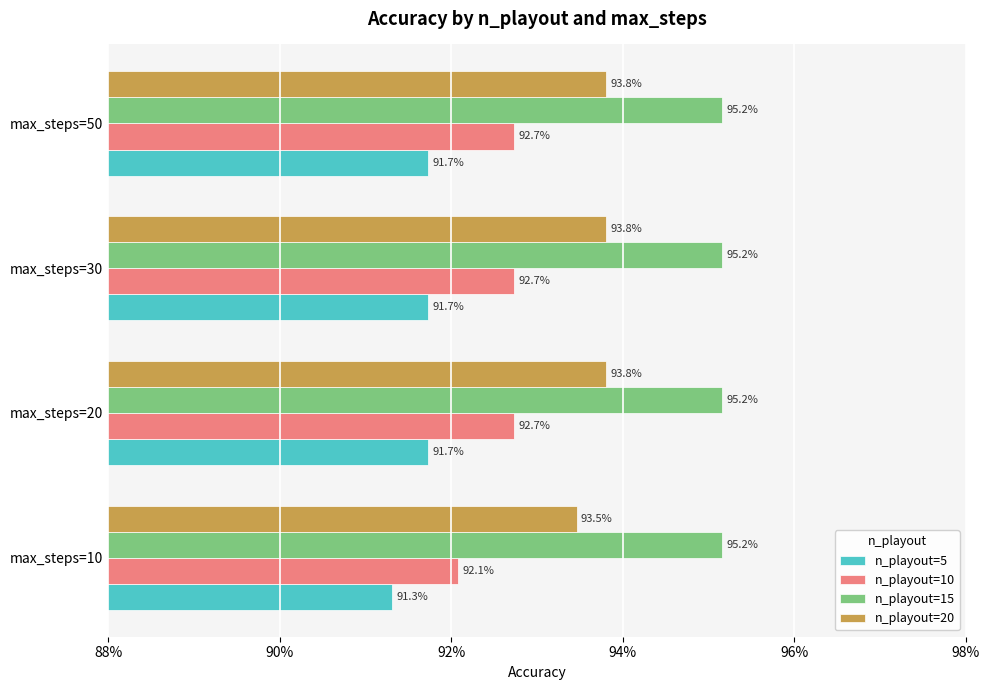

What are all the series names shown in the legend?

n_playout=5, n_playout=10, n_playout=15, n_playout=20